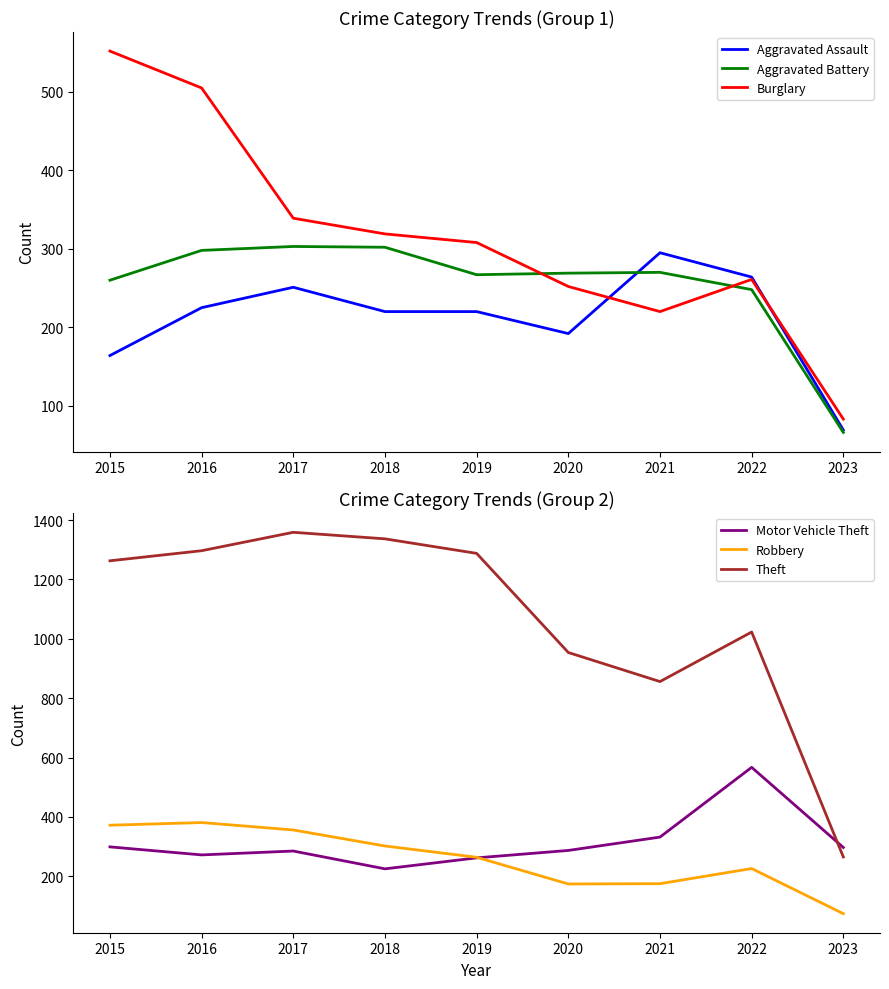

At which category does the chart reach its minimum across all series?

2023